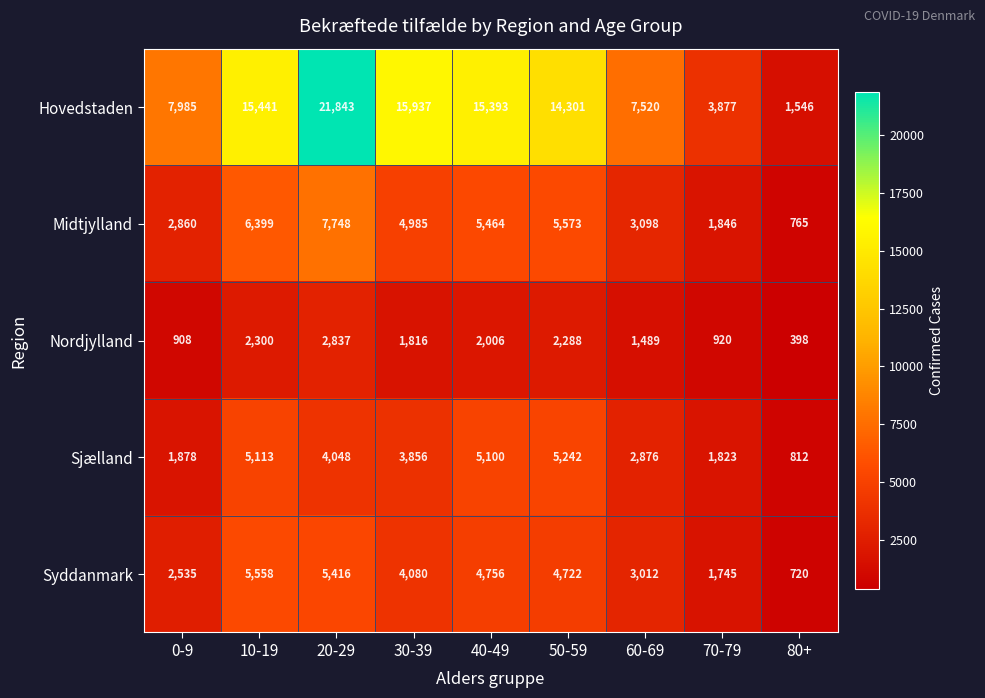

At which category is the sum across all series the highest?

20-29